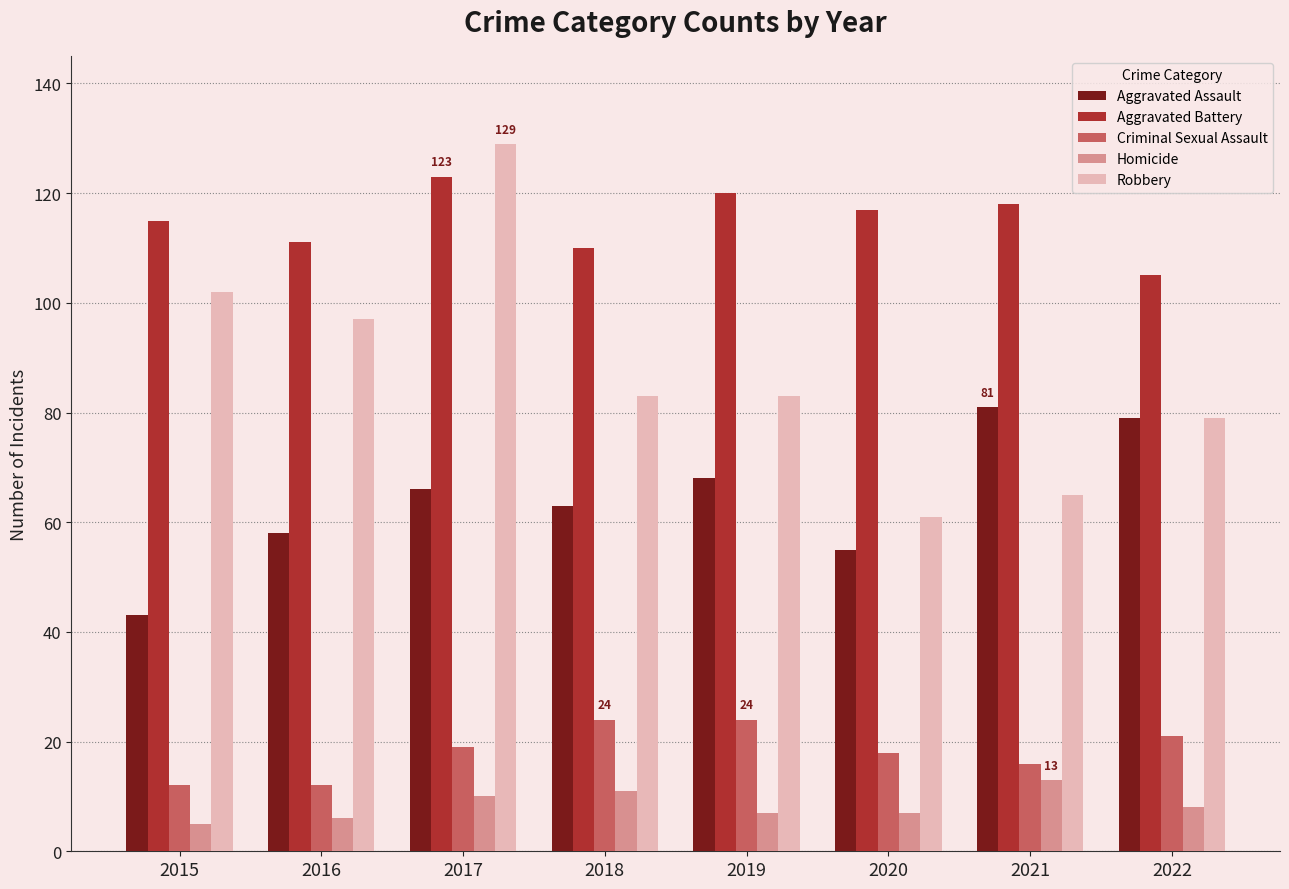

Which series changed the most between 2019 and 2022?

Aggravated Battery